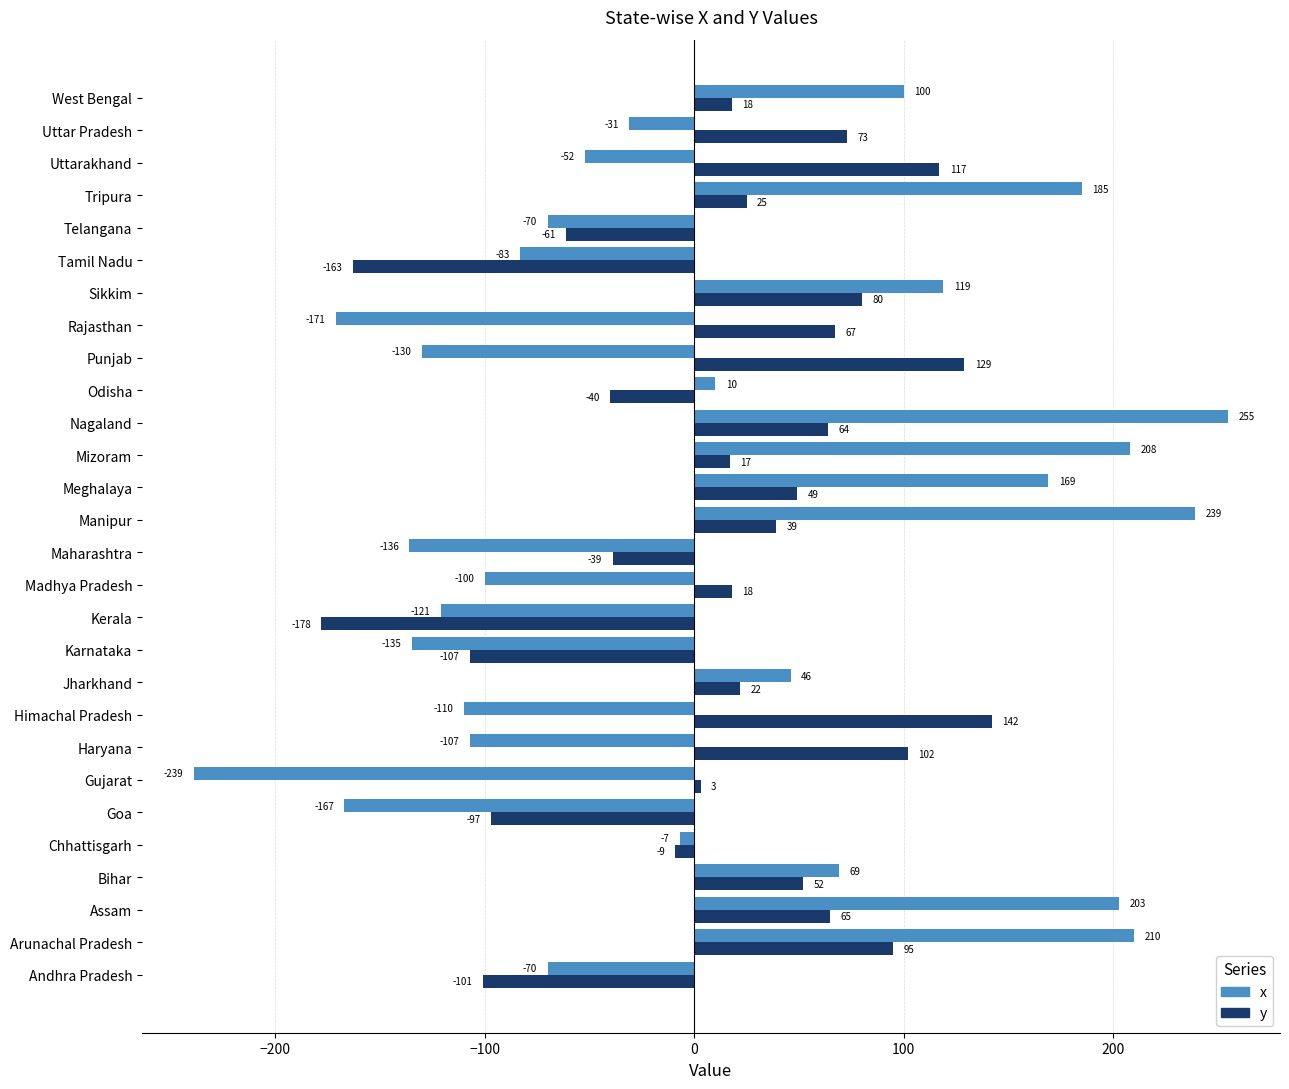

Rank the series by their maximum value, from highest to lowest.

x, y